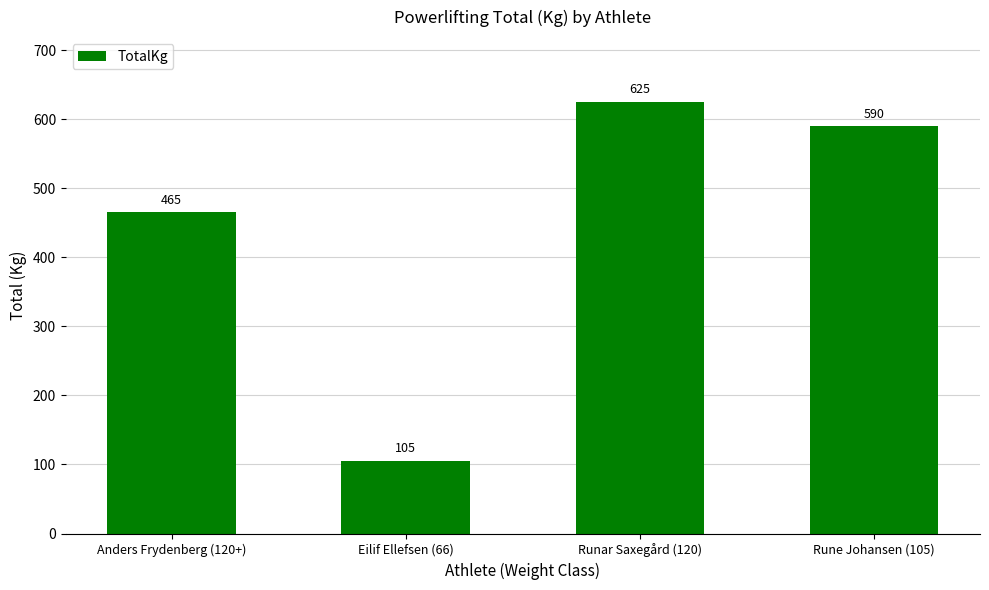

True or false: the data shows 625 at Runar Saxegård (120).

True